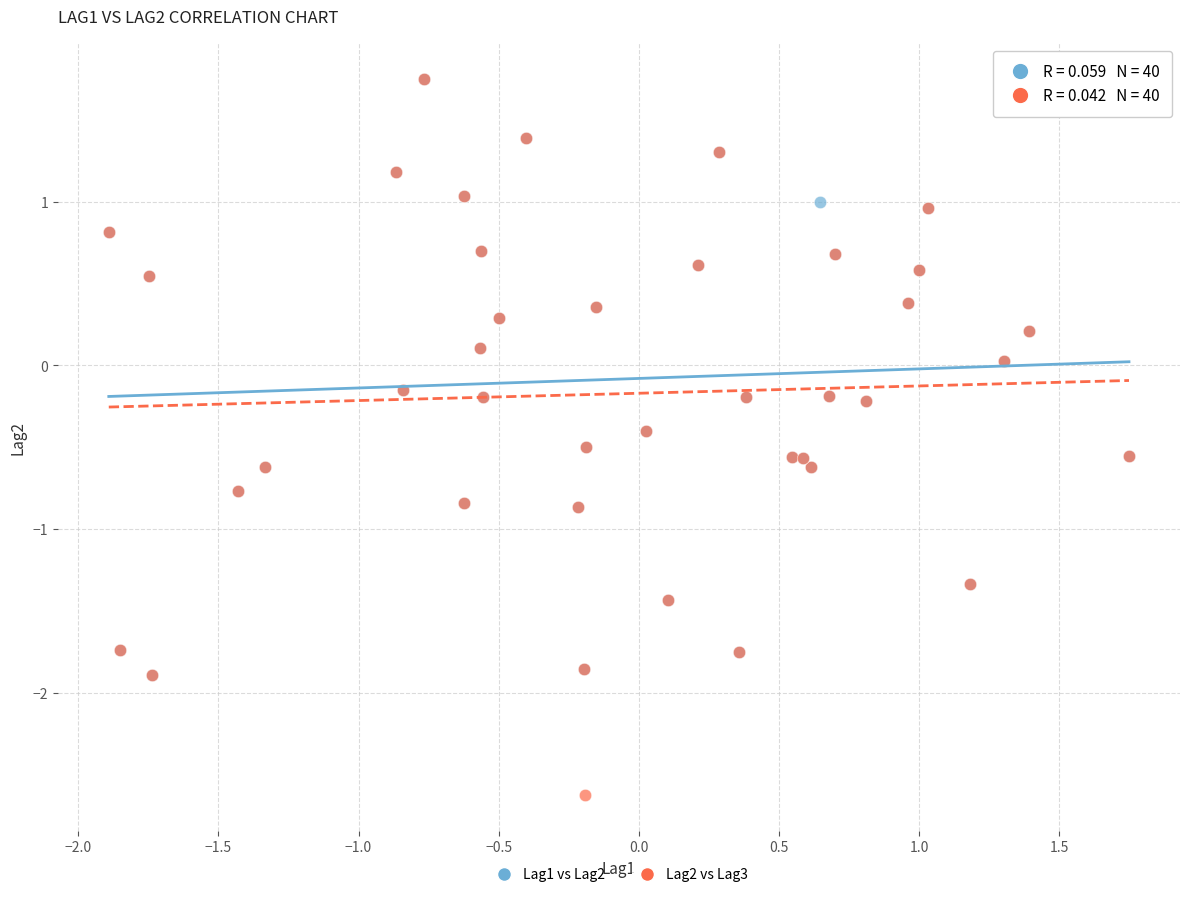

Which series reaches the minimum Y coordinate?

Lag2 vs Lag3